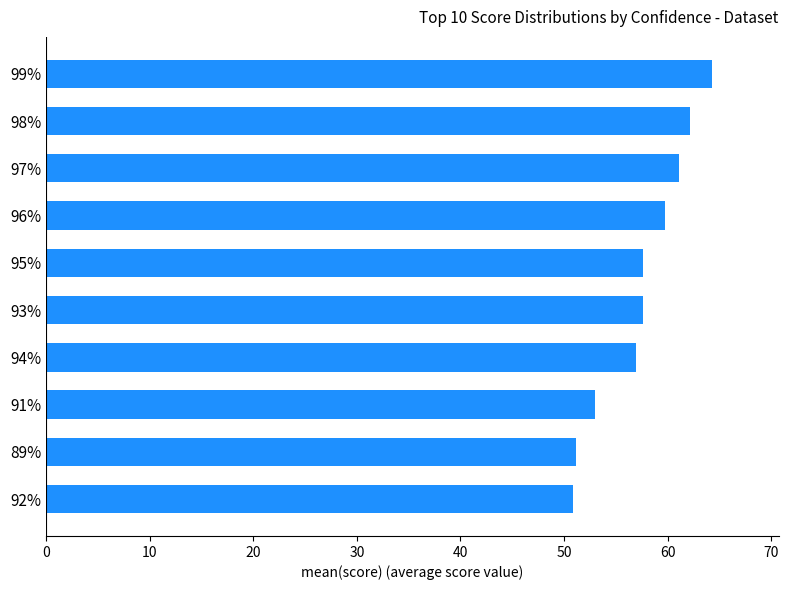

What is the difference between the maximum and minimum values?

13.5